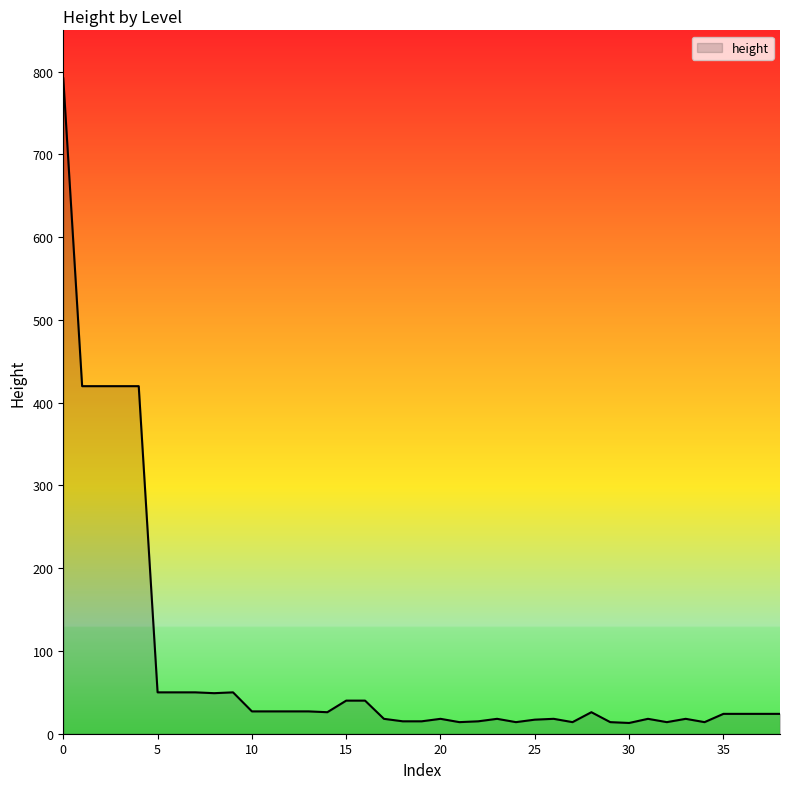

What is the difference between the maximum and minimum values?

779